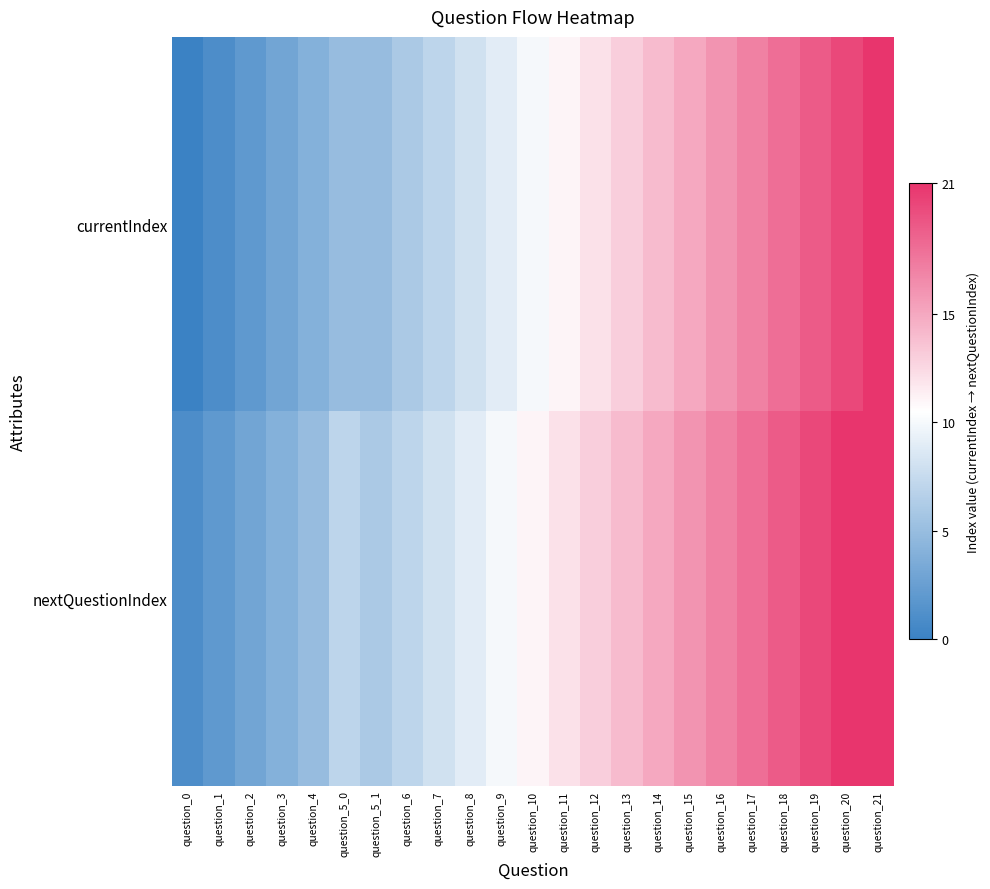

List the series in order of their overall mean, lowest first.

currentIndex, nextQuestionIndex